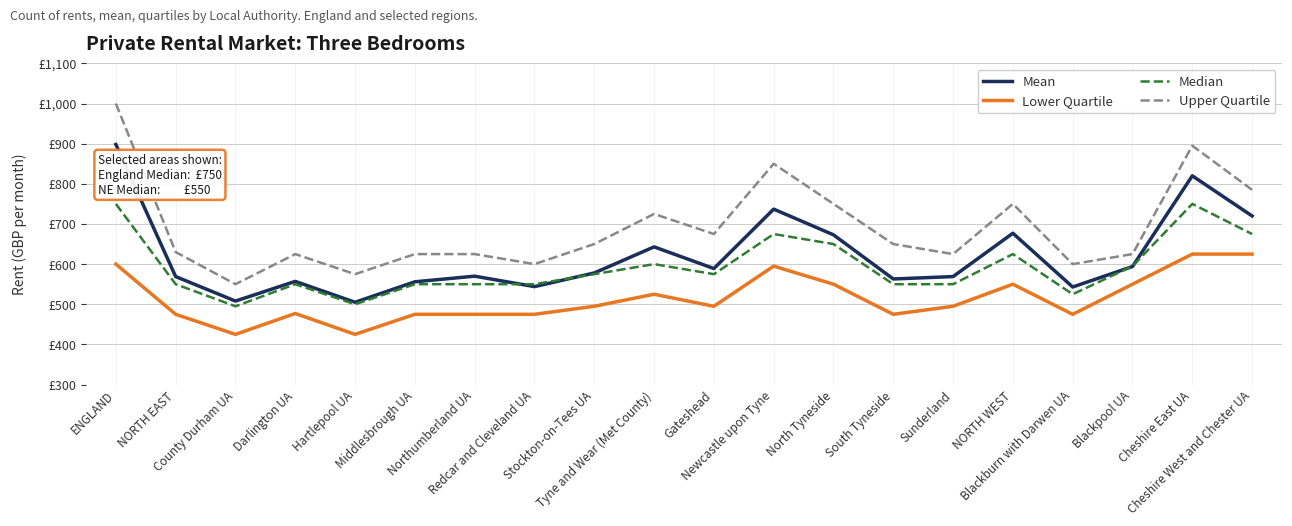

At which label does Mean first exceed 578?

ENGLAND